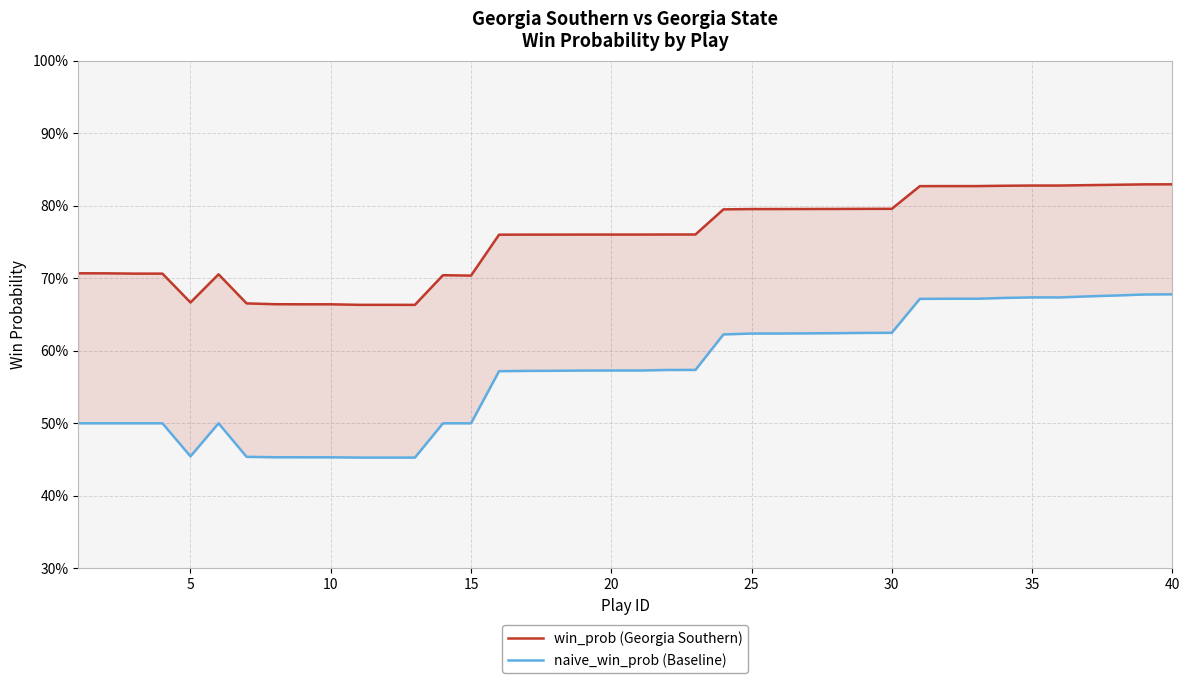

True or false: naive_win_prob (Baseline) and win_prob (Georgia Southern) cross at least once.

False